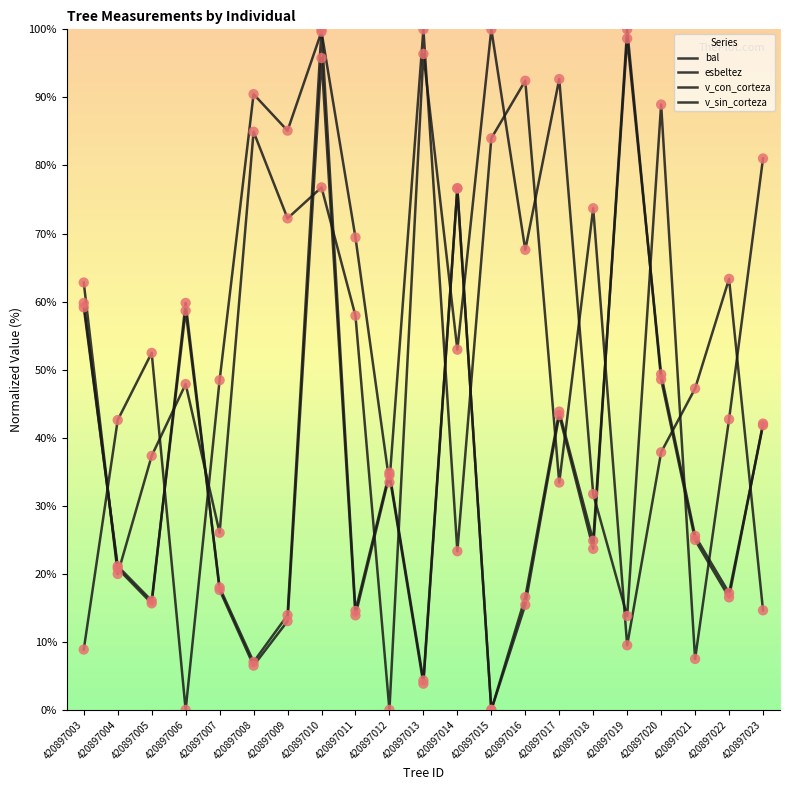

Which series has the largest total across all categories?

bal